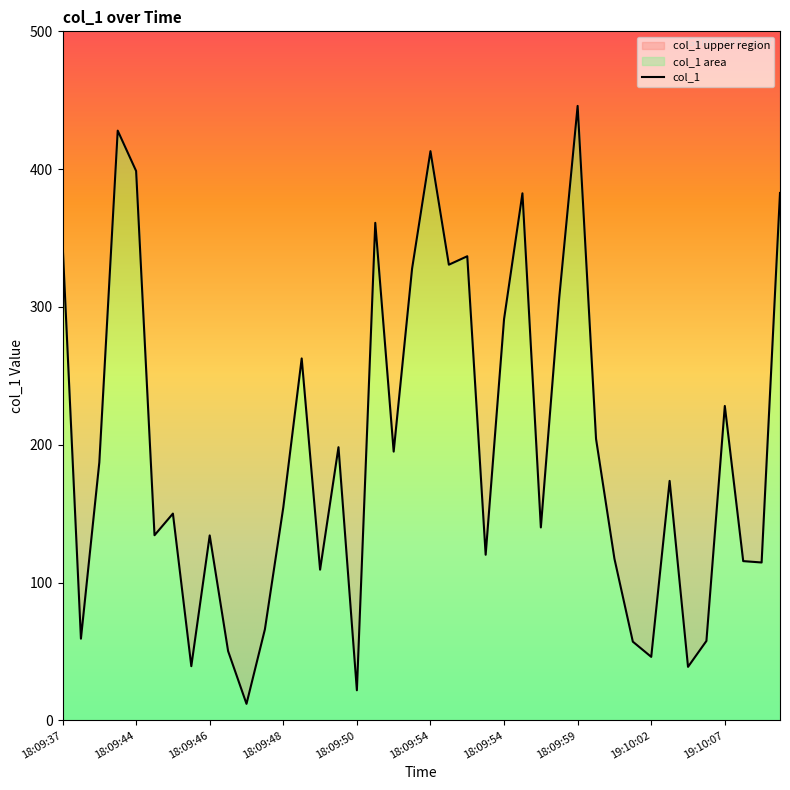

The chart shows a value of 382.5 at 18:09:57. True or false?

True